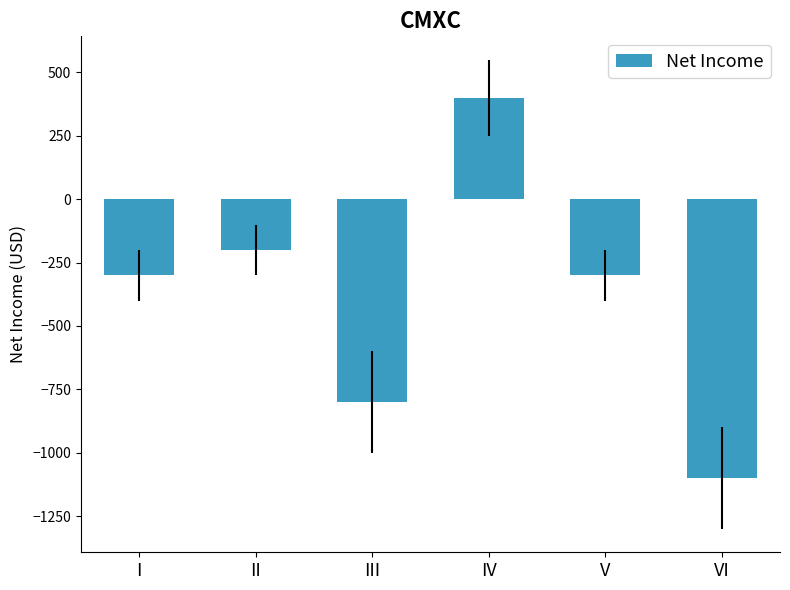

The chart shows a value of -200 at II. True or false?

True